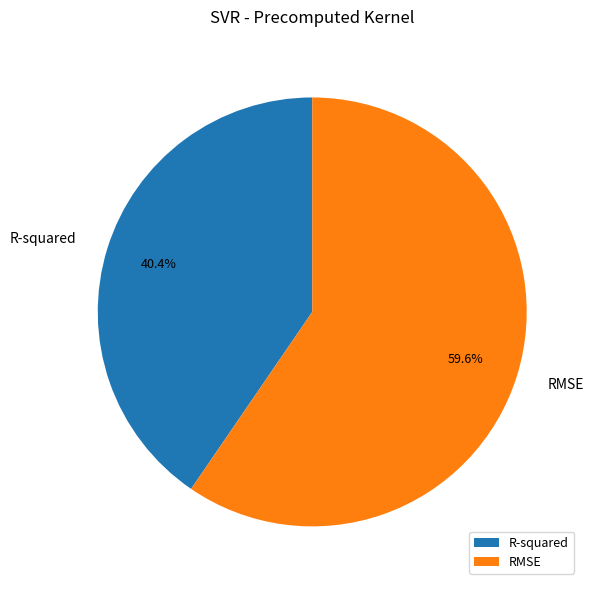

Which category has the smallest portion of the pie?

R-squared